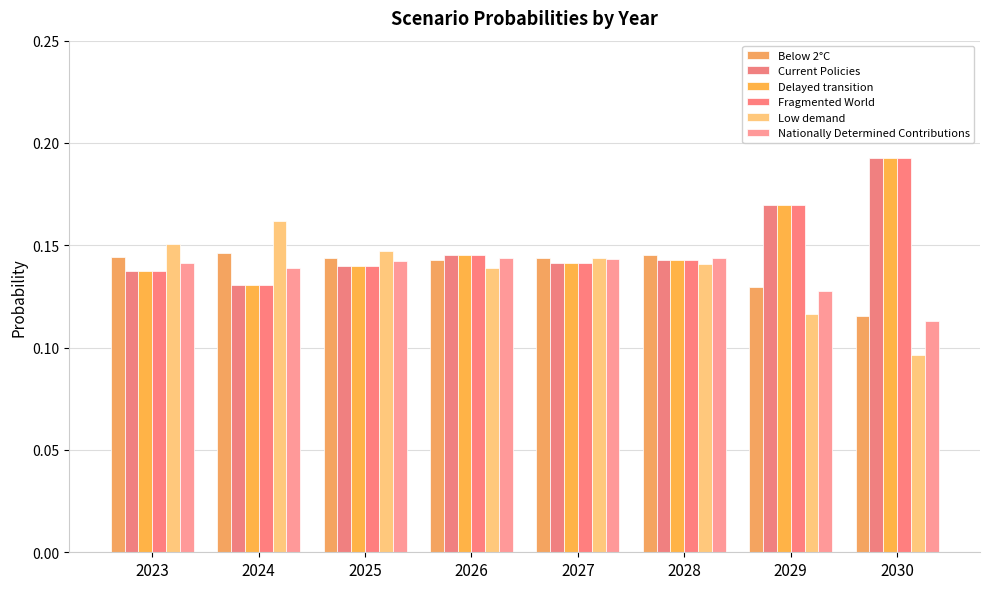

At which category does the chart reach its peak across all series?

2030